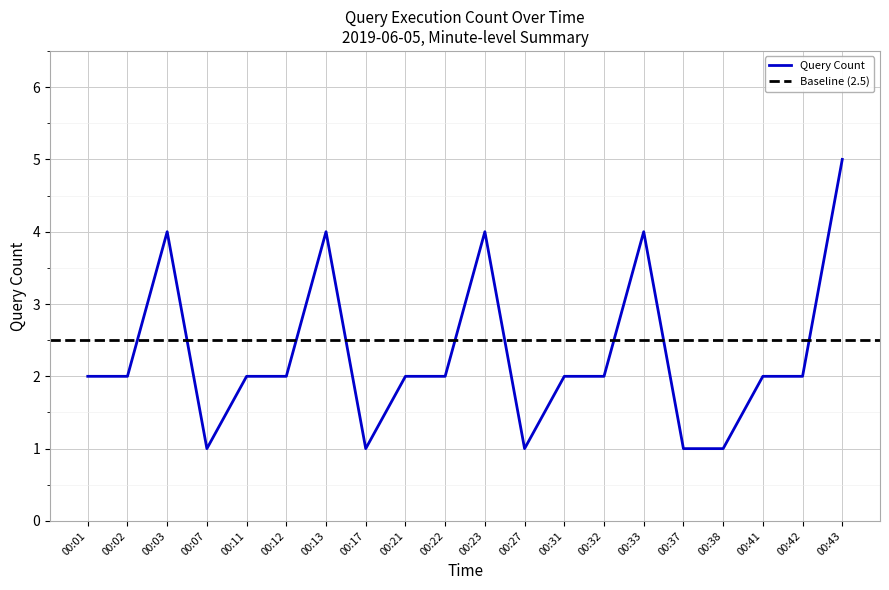

What is the sum of all values?

46